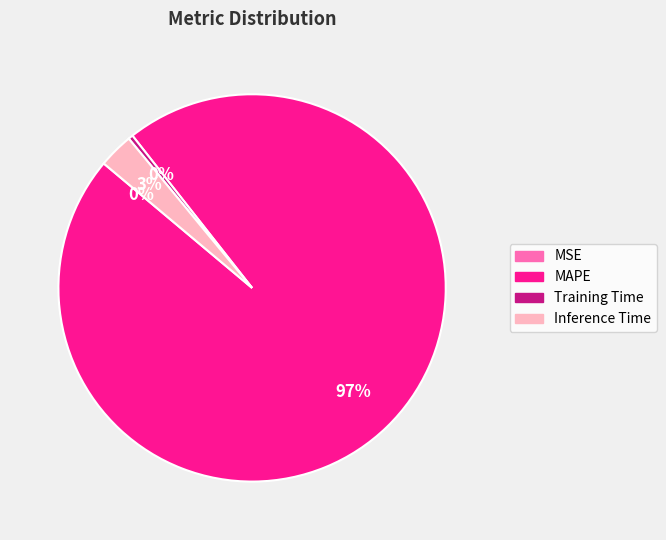

To the nearest percent, what is the average slice percentage?

25%